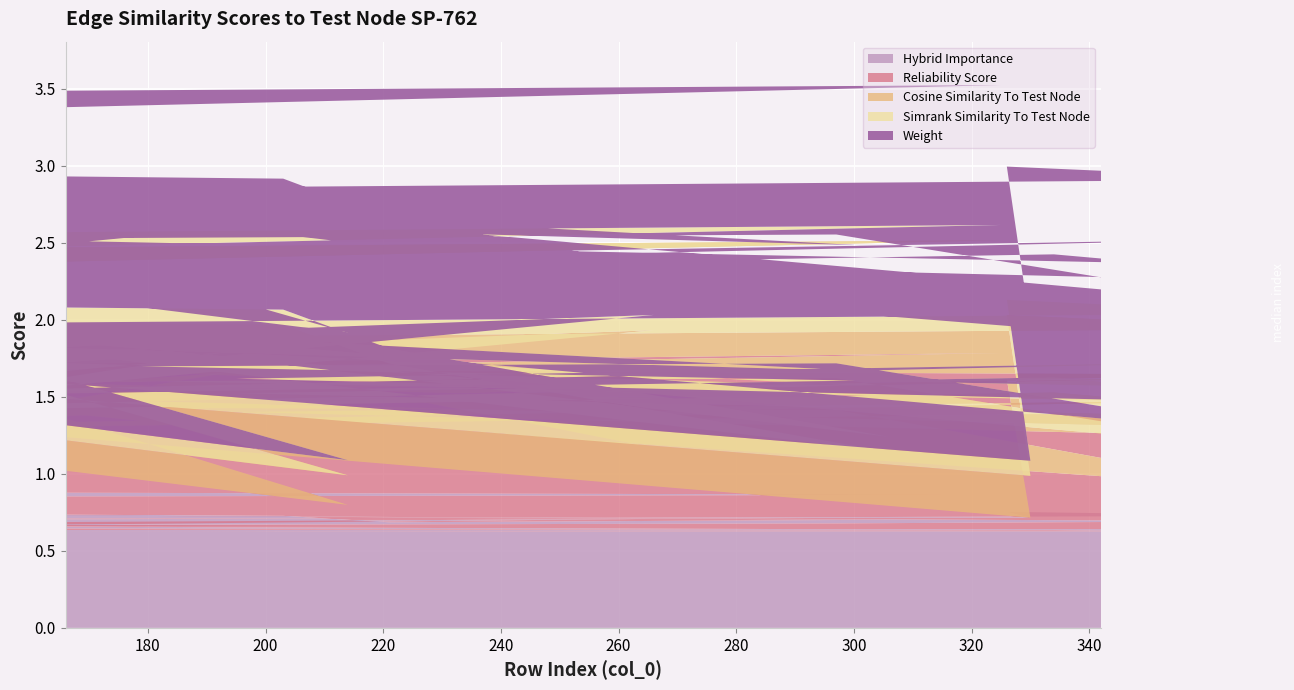

Reading left to right, list all the values displayed in this chart.

weight: 0.9	0.9	0.9	0.9	0.9	0.9	0.9	0.9	0.9	0.9	0.9	0.9	0.9	0.9	0.9	0.9	0.9	0.8	0.8	0.8	0.8	0.8	0.8	0.8	0.8	0.8	0.8	0.8	0.8	0.8	0.8	0.8	0.8	0.8	0.8	0.8	0.8	0.8	0.8	0.8
reliability_score: 0.8	0.9	0.7	0.9	0.0	0.9	1.0	0.9	1.0	0.9	0.9	0.0	0.9	0.8	0.9	0.8	0.9	0.8	0.2	0.9	0.2	0.7	0.8	0.9	0.7	1.0	0.9	0.1	0.7	1.0	0.8	1.0	0.9	0.7	0.7	0.8	0.6	0.8	0.8	0.6
simrank_similarity_to_test_node: 0.1	0.1	0.1	0.1	0.1	0.1	0.1	0.1	0.1	0.1	0.1	0.1	0.1	0.1	0.1	0.1	0.1	0.1	0.1	0.1	0.1	0.1	0.1	0.1	0.1	0.1	0.1	0.1	0.1	0.1	0.1	0.1	0.1	0.1	0.1	0.1	0.1	0.1	0.1	0.1
cosine_similarity_to_test_node: 0.8	0.7	0.7	0.7	0.8	0.6	0.3	0.5	0.2	0.3	0.4	0.3	0.2	0.2	0.2	0.4	0.4	0.2	0.3	0.4	0.3	0.2	0.1	0.3	0.2	0.1	0.1	0.2	0.2	0.2	0.1	0.1	0.1	0.2	0.1	0.1	0.1	0.2	0.1	0.1
hybrid_importance: 0.9	0.9	0.8	0.9	0.9	0.8	0.7	0.8	0.7	0.7	0.8	0.7	0.7	0.7	0.7	0.8	0.7	0.7	0.7	0.7	0.7	0.7	0.7	0.7	0.7	0.7	0.7	0.7	0.7	0.7	0.6	0.6	0.6	0.6	0.6	0.6	0.6	0.6	0.6	0.6